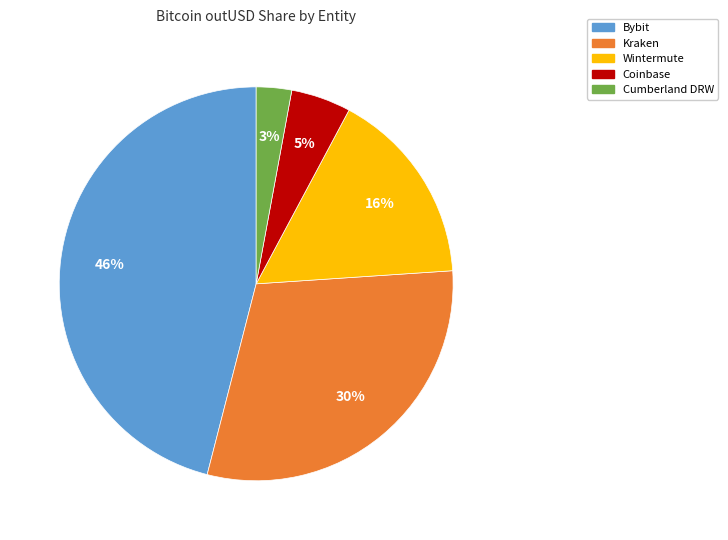

Is there a majority slice in this chart?

No